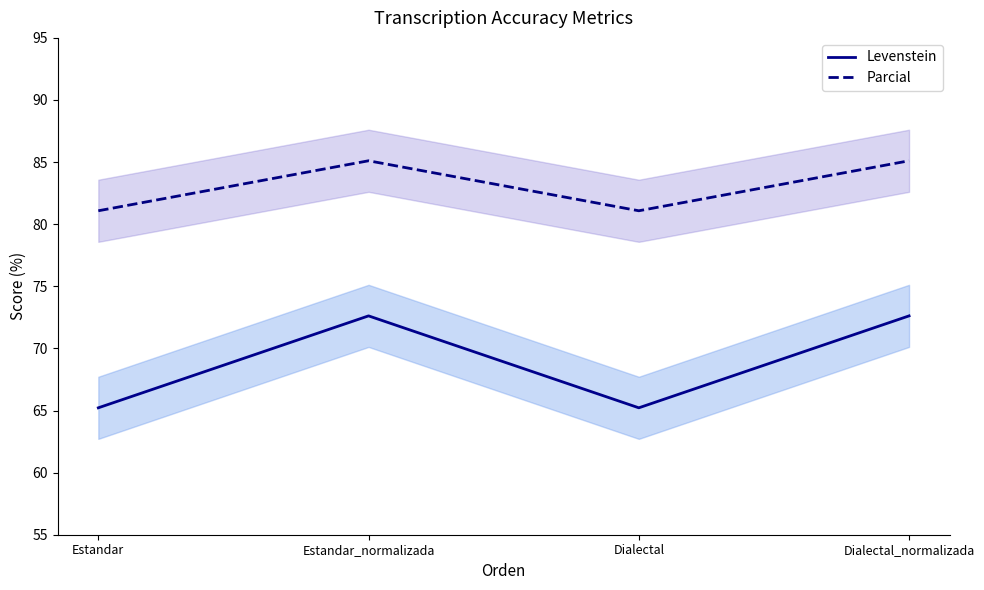

What is the difference between the maximum and minimum values in the Parcial series?

4.0